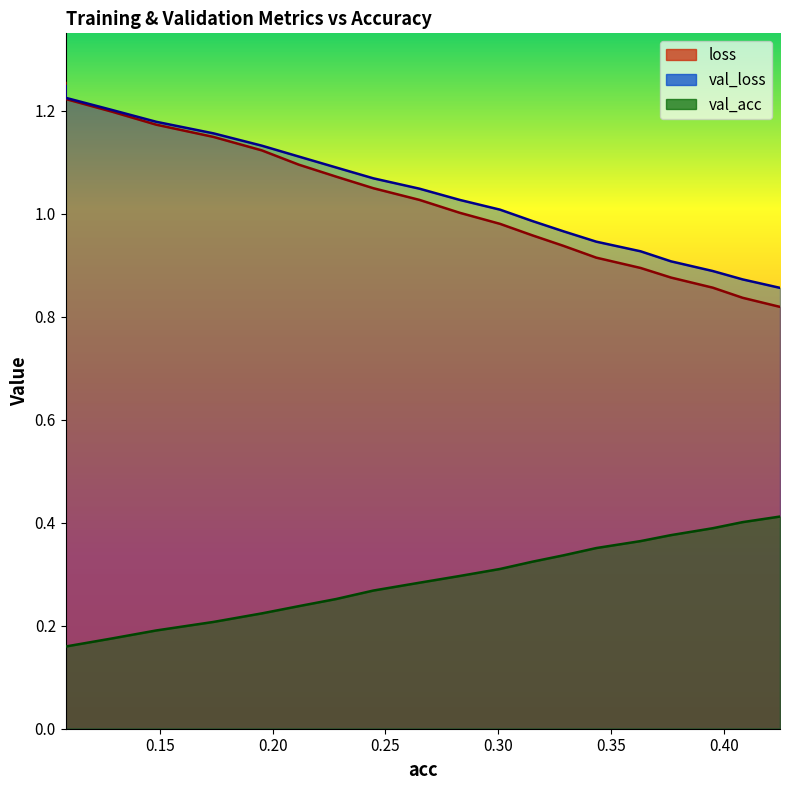

What is the highest value of the val_loss series?

1.2